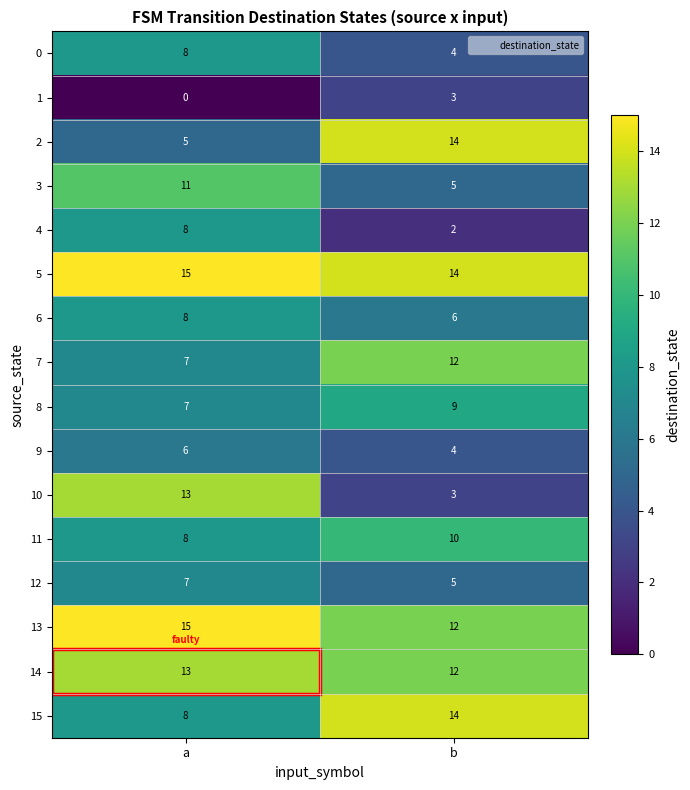

What is the total value across all series at a?

139